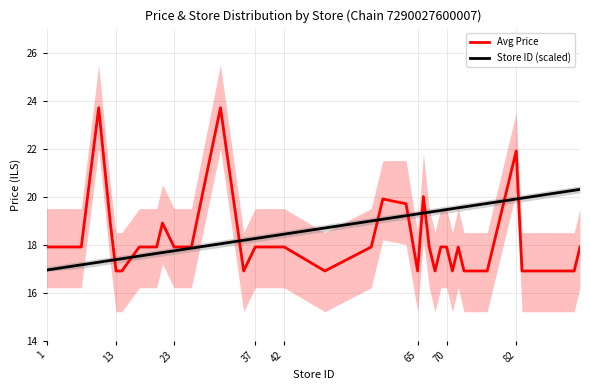

The Avg Price series shows 24.3 at 37. True or false?

False